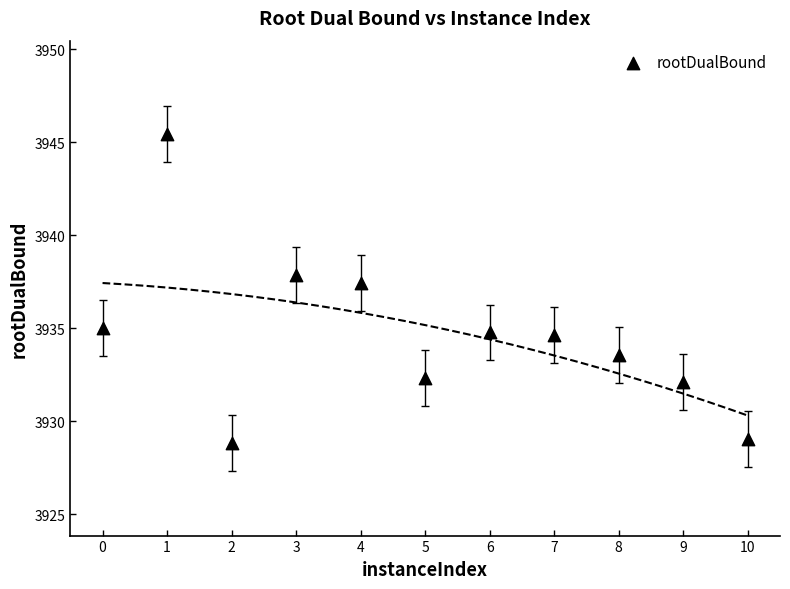

What is the average Y value?

3934.6